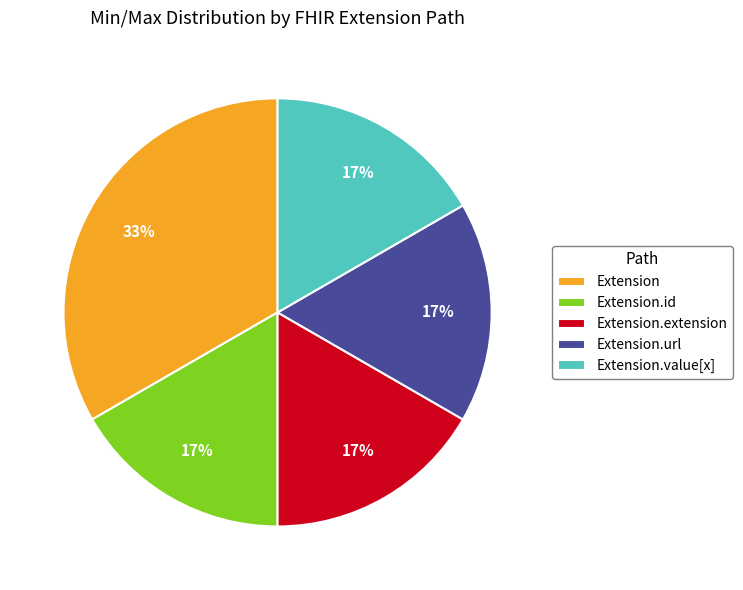

Is there a majority slice in this chart?

No